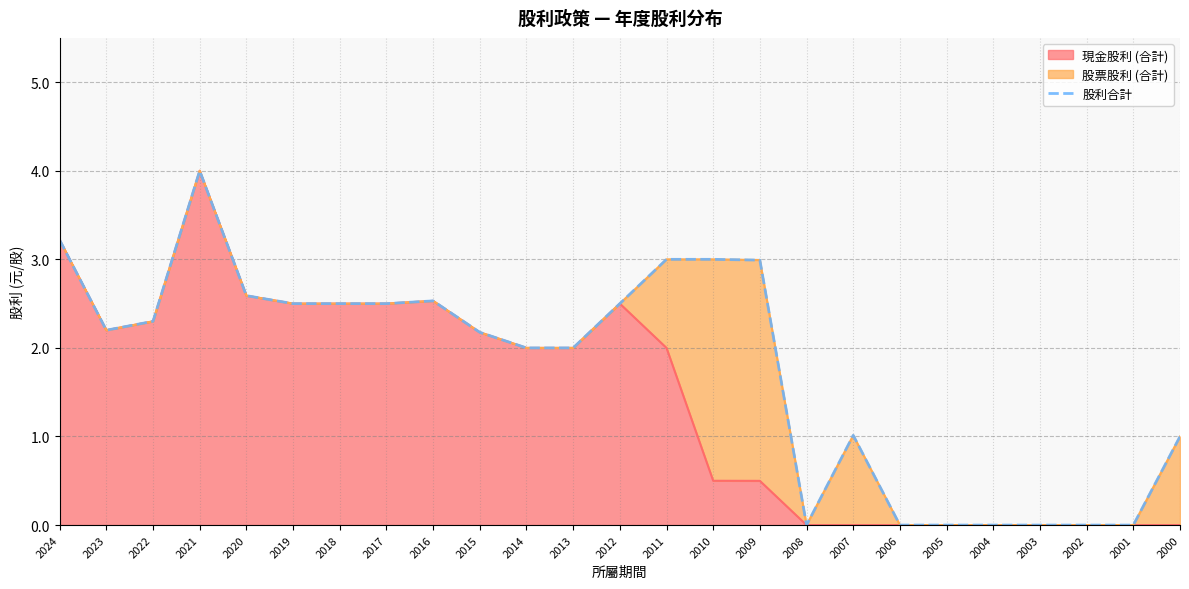

What is the sum of the values at 2008 and 2023?

2.2